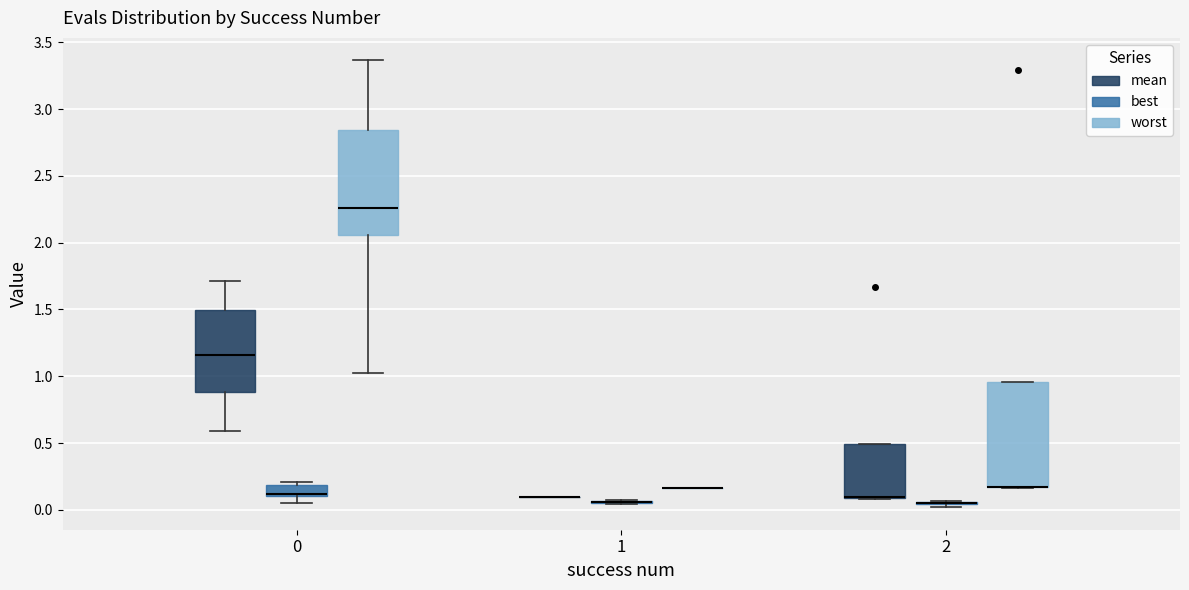

Reading left to right, read every box against the y-axis: the position of its median line, the range the box covers, and the ends of its whiskers. The values are not printed on the chart, so give them approximately, as read against the axis.

0 (mean): median 1.15, box 0.90 to 1.50, whiskers 0.60 to 1.70
0 (best): median 0.10 (just above the box's lower edge), box 0.10 to 0.20, whiskers 0.05 to 0.20 (just above the box's upper edge)
0 (worst): median 2.25, box 2.05 to 2.85, whiskers 1.00 to 3.35
1 (mean): box collapsed to a line at 0.10, whiskers 0.10 to 0.10
1 (best): box collapsed to a line at 0.05, whiskers 0.05 to 0.05
1 (worst): box collapsed to a line at 0.15, whiskers 0.15 to 0.15
2 (mean): median 0.10 (drawn on the box's lower edge), box 0.10 to 0.50, whiskers 0.10 to 0.50
2 (best): box collapsed to a line at 0.05, whiskers 0.00 to 0.05
2 (worst): median 0.15 (drawn on the box's lower edge), box 0.15 to 0.95, whiskers 0.15 to 0.95